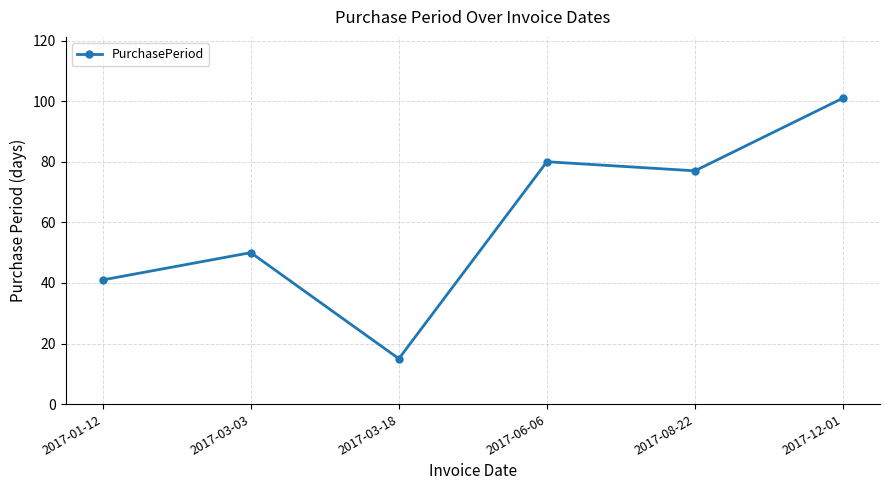

What position from the right is 2017-06-06?

3